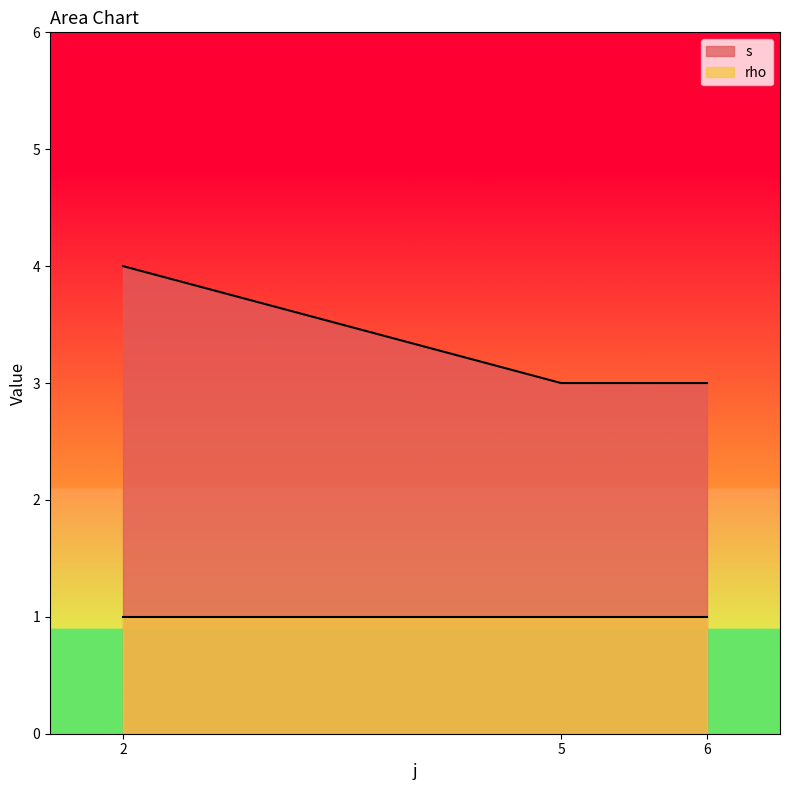

Which series has the largest total across all categories?

s